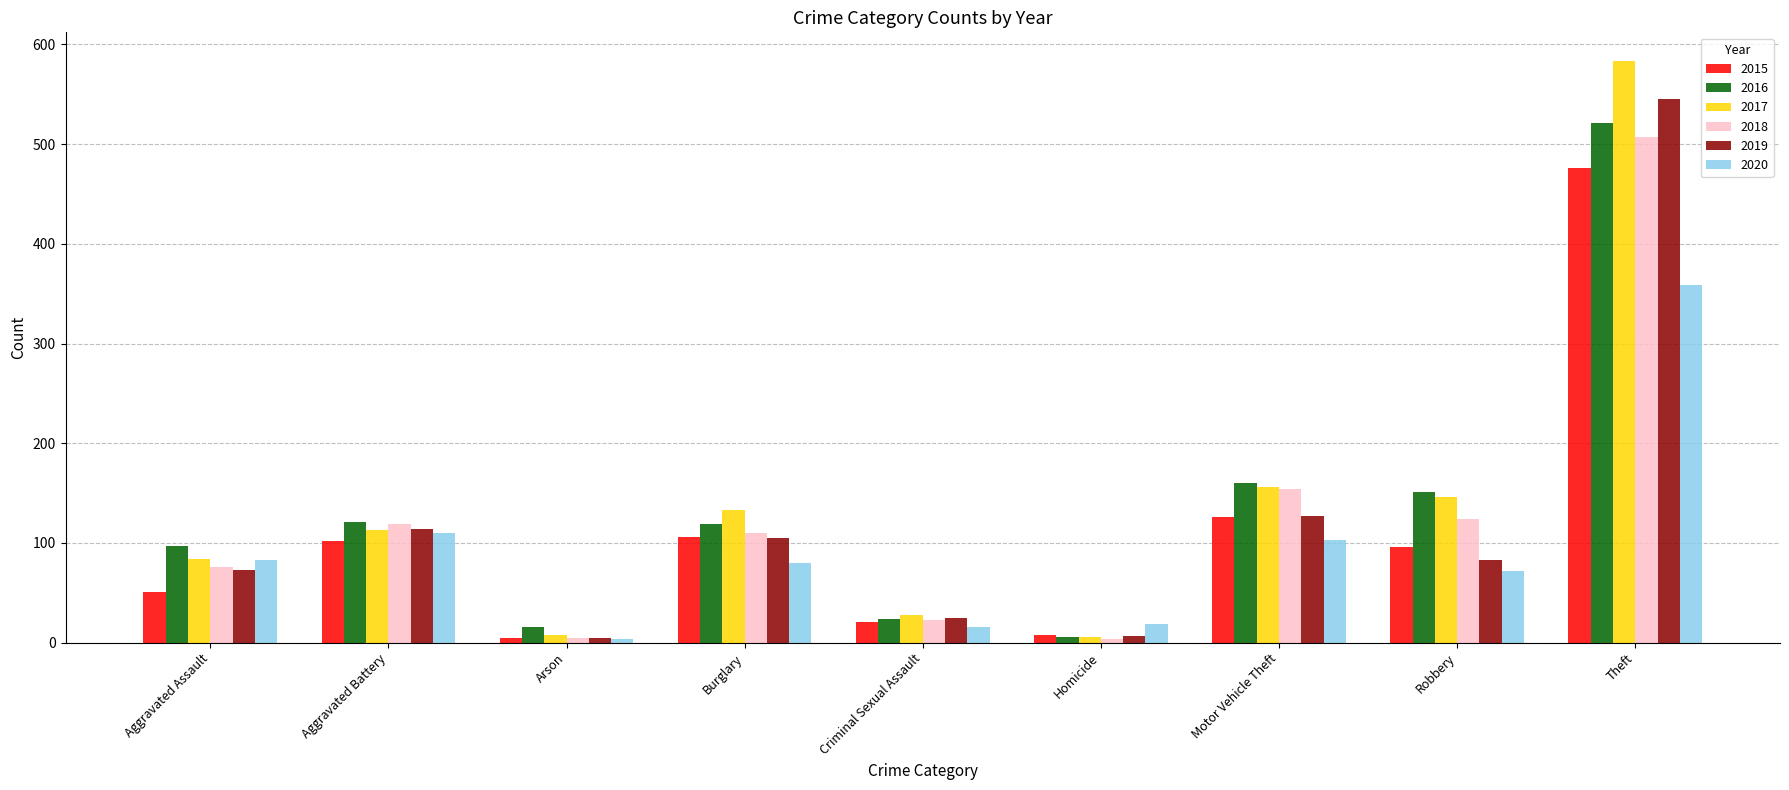

Which series has the largest range (max minus min)?

2017